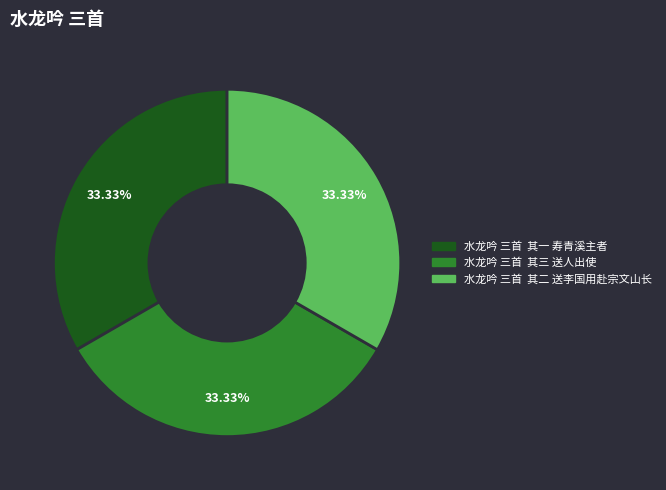

Approximately how many times larger is the value at 水龙吟 三首 其一 寿青溪主者 compared to 水龙吟 三首 其二 送李国用赴宗文山长?

1.0